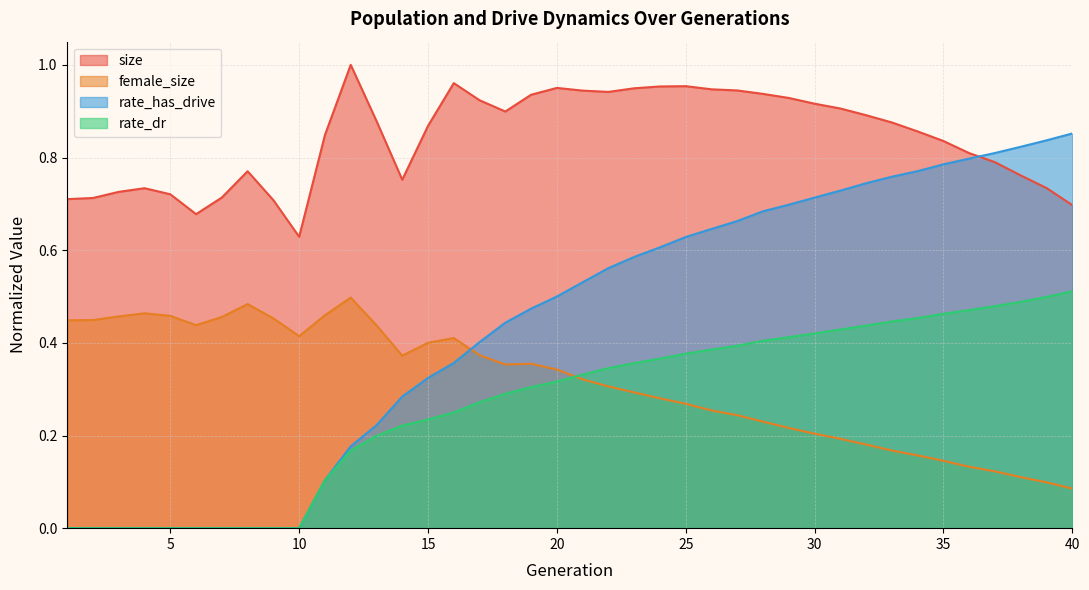

What is the sum of all size values?

33.7